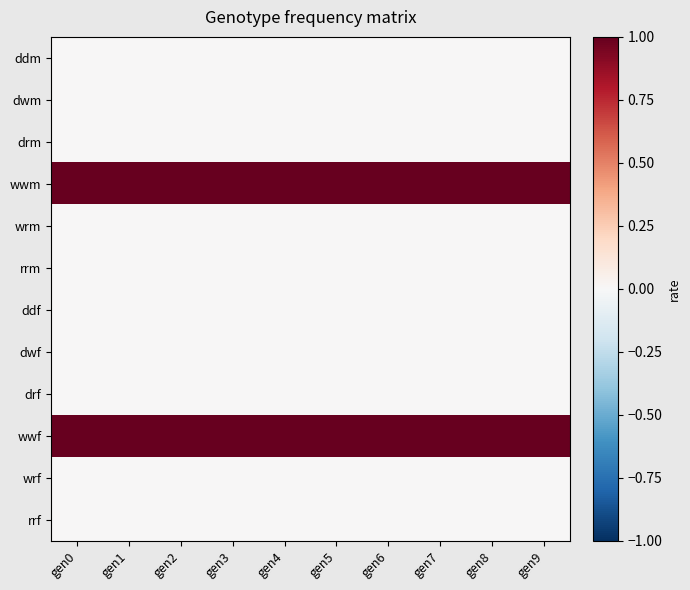

Reading left to right, what are all the values shown in this chart?

ddm: gen0=0	gen1=0	gen2=0	gen3=0	gen4=0	gen5=0	gen6=0	gen7=0	gen8=0	gen9=0
dwm: gen0=0	gen1=0	gen2=0	gen3=0	gen4=0	gen5=0	gen6=0	gen7=0	gen8=0	gen9=0
drm: gen0=0	gen1=0	gen2=0	gen3=0	gen4=0	gen5=0	gen6=0	gen7=0	gen8=0	gen9=0
wwm: gen0=1	gen1=1	gen2=1	gen3=1	gen4=1	gen5=1	gen6=1	gen7=1	gen8=1	gen9=1
wrm: gen0=0	gen1=0	gen2=0	gen3=0	gen4=0	gen5=0	gen6=0	gen7=0	gen8=0	gen9=0
rrm: gen0=0	gen1=0	gen2=0	gen3=0	gen4=0	gen5=0	gen6=0	gen7=0	gen8=0	gen9=0
ddf: gen0=0	gen1=0	gen2=0	gen3=0	gen4=0	gen5=0	gen6=0	gen7=0	gen8=0	gen9=0
dwf: gen0=0	gen1=0	gen2=0	gen3=0	gen4=0	gen5=0	gen6=0	gen7=0	gen8=0	gen9=0
drf: gen0=0	gen1=0	gen2=0	gen3=0	gen4=0	gen5=0	gen6=0	gen7=0	gen8=0	gen9=0
wwf: gen0=1	gen1=1	gen2=1	gen3=1	gen4=1	gen5=1	gen6=1	gen7=1	gen8=1	gen9=1
wrf: gen0=0	gen1=0	gen2=0	gen3=0	gen4=0	gen5=0	gen6=0	gen7=0	gen8=0	gen9=0
rrf: gen0=0	gen1=0	gen2=0	gen3=0	gen4=0	gen5=0	gen6=0	gen7=0	gen8=0	gen9=0